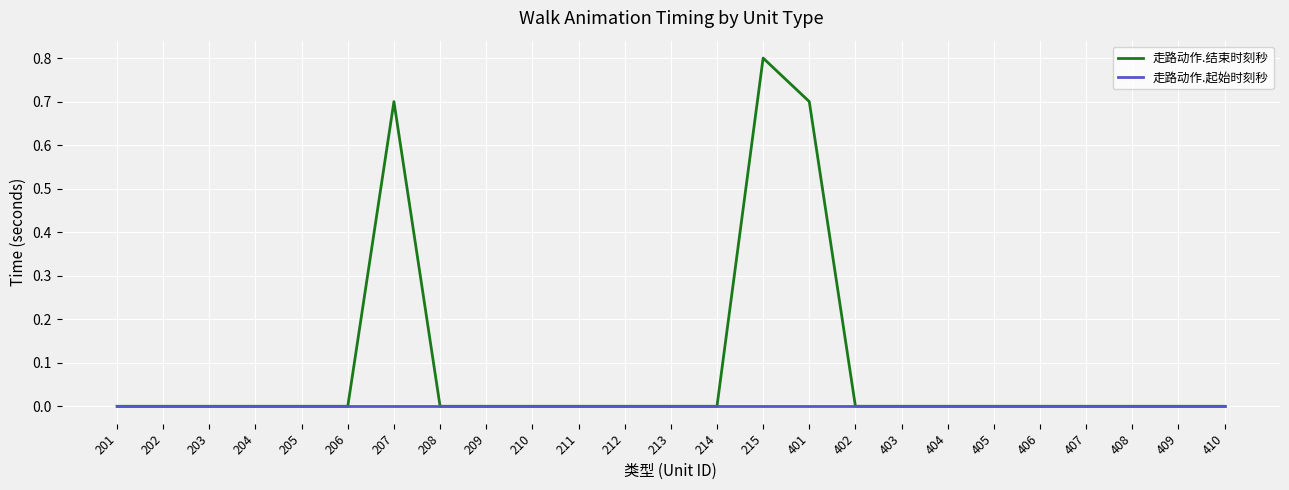

Rank the series by their average value, from highest to lowest.

走路动作.结束时刻秒, 走路动作.起始时刻秒